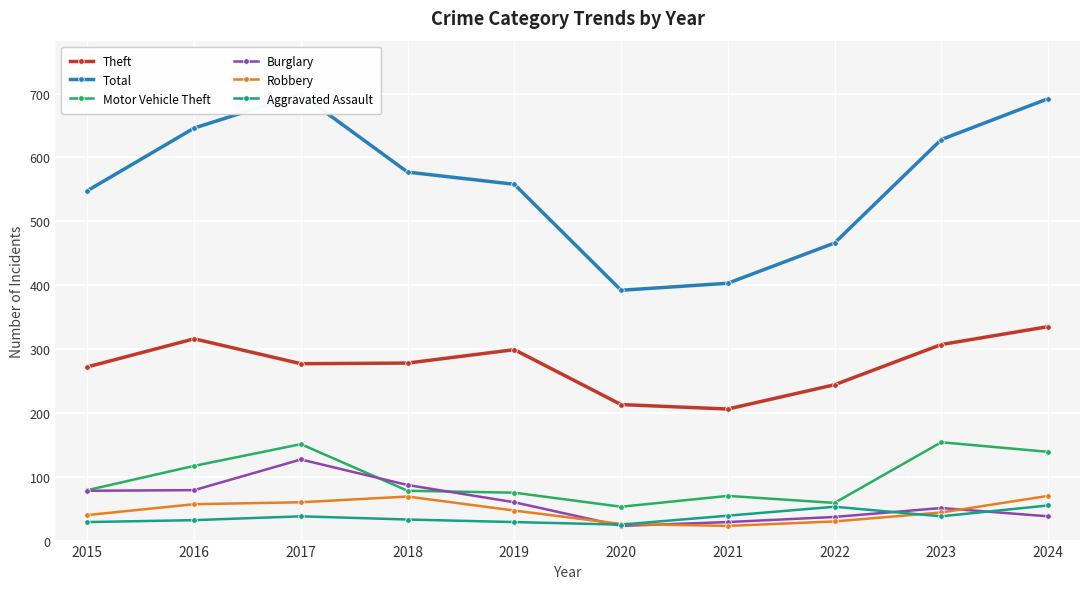

What is the total value across all series at 2015?

1046